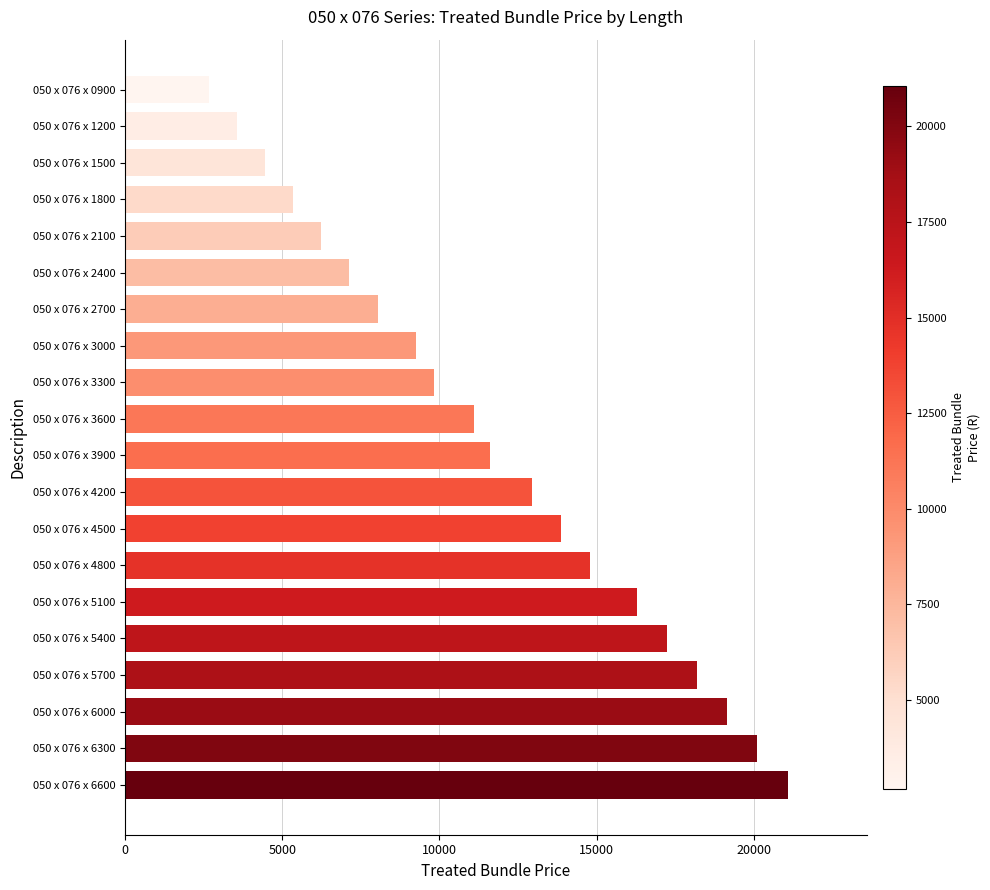

What is the sum of the values at 050 x 076 x 3900 and 050 x 076 x 2700?

19634.7